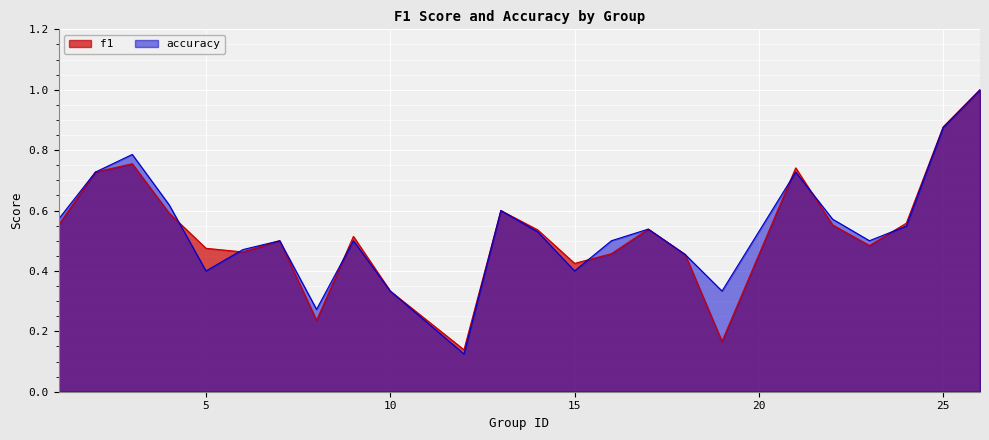

How many times do f1 and accuracy cross each other?

7